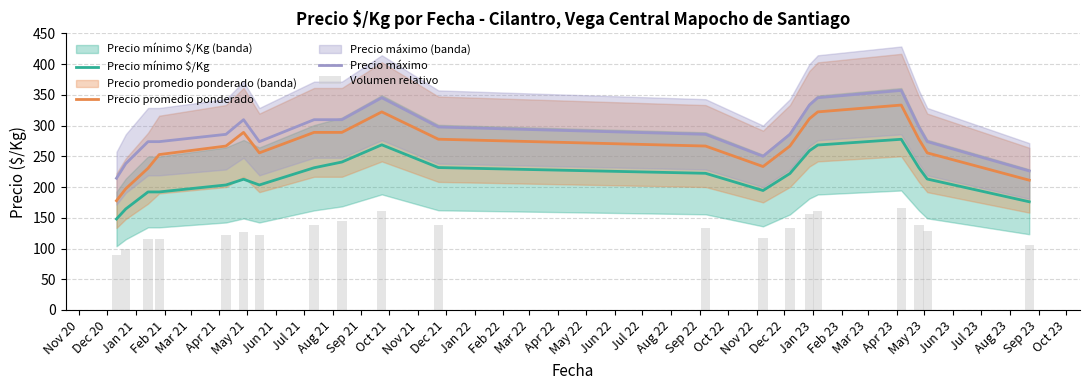

True or false: Precio promedio ponderado and Precio máximo intersect in this chart.

False